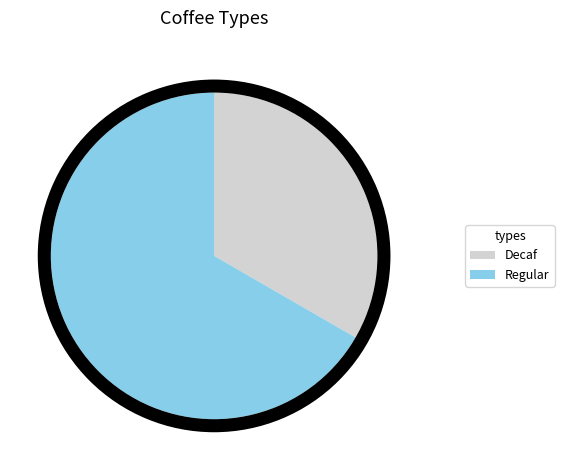

Is it true that Regular is 59% of the pie?

False